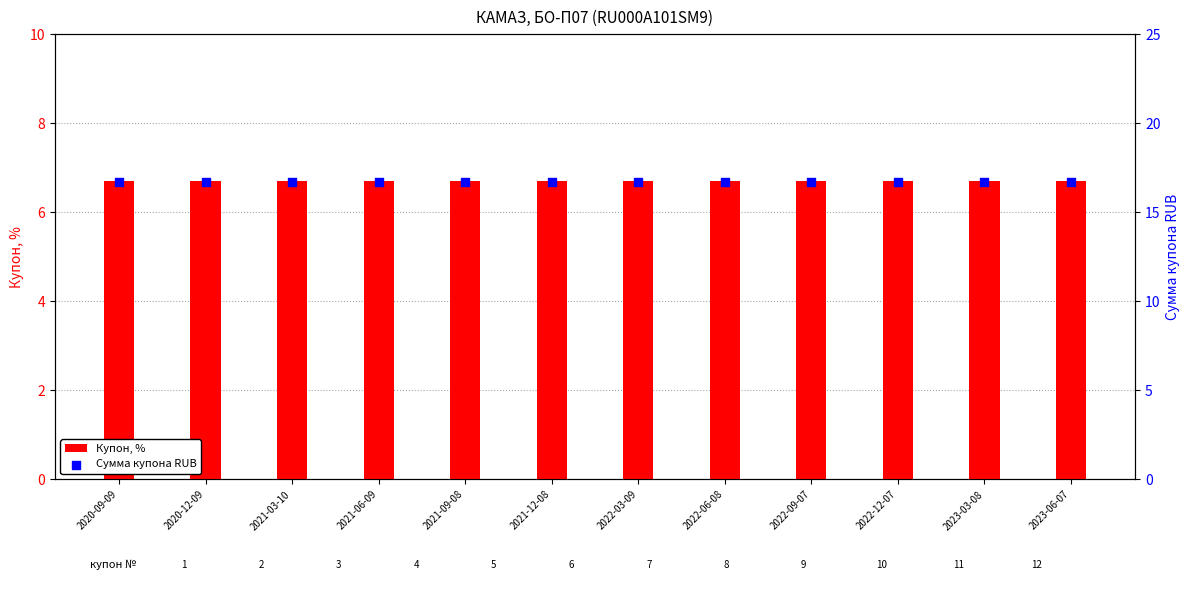

Which series has the largest total across all categories?

Сумма купона RUB